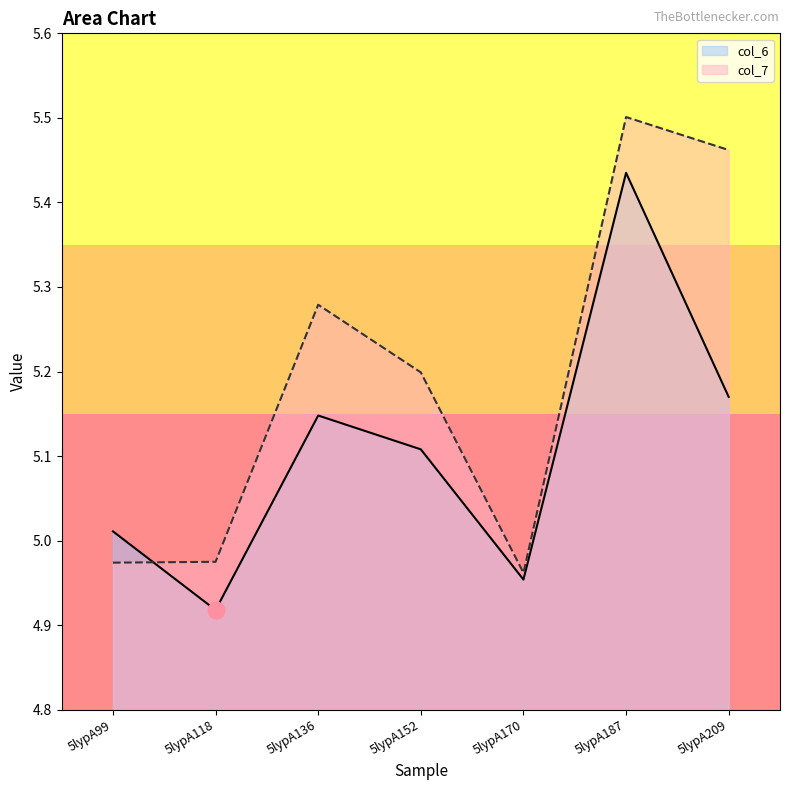

What is the greatest value displayed?

5.5